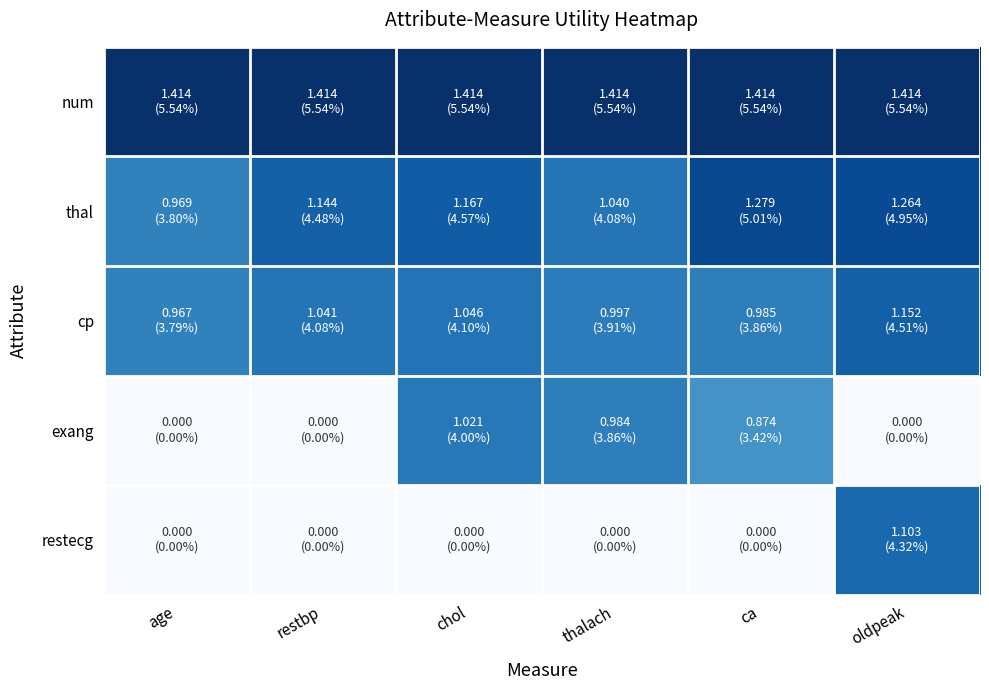

How many distinct data groups are displayed?

5